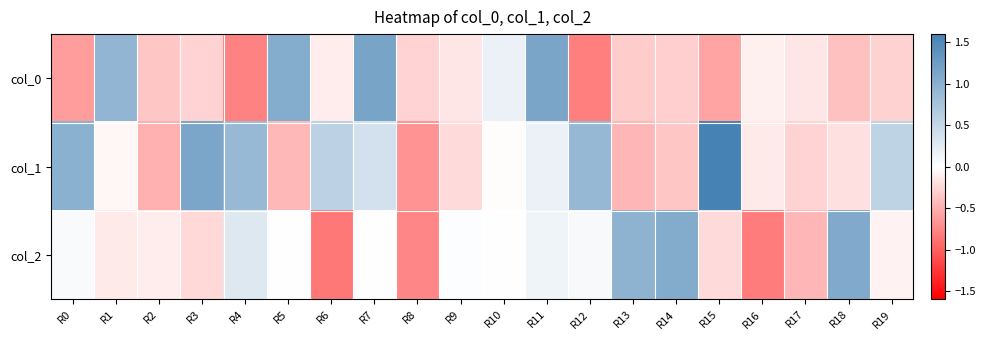

Which series has the widest spread of values?

col_1